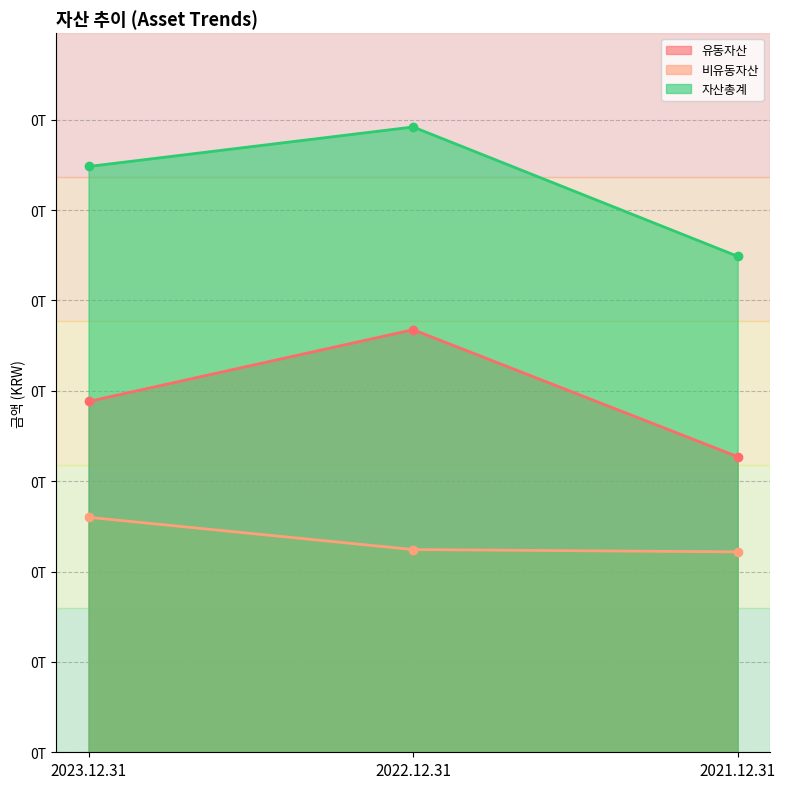

How many 유동자산 values are between 0 and 1?

3